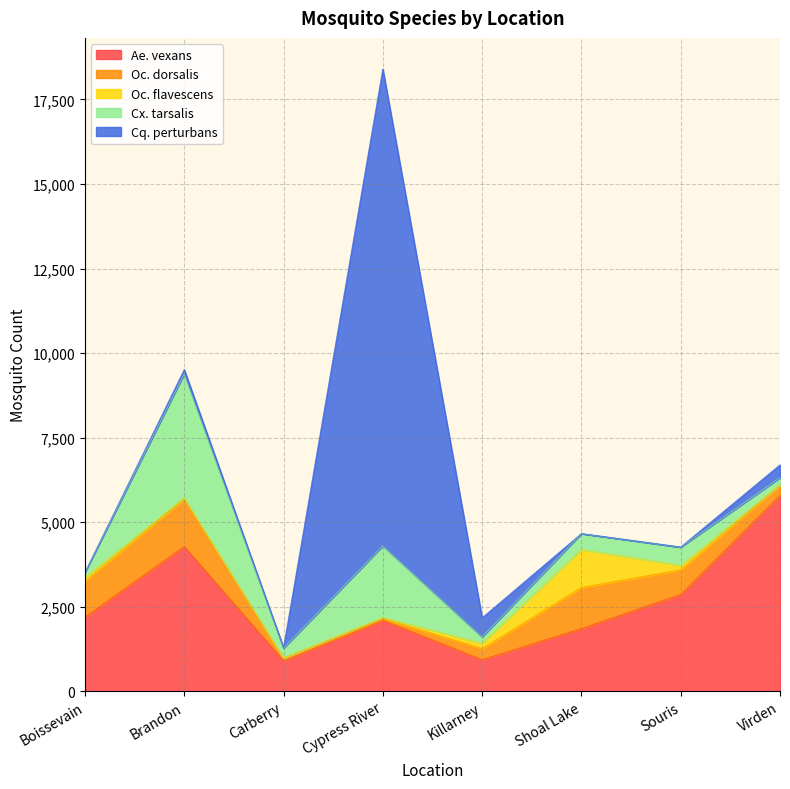

Is it true that Oc. dorsalis equals 474 at Brandon?

False